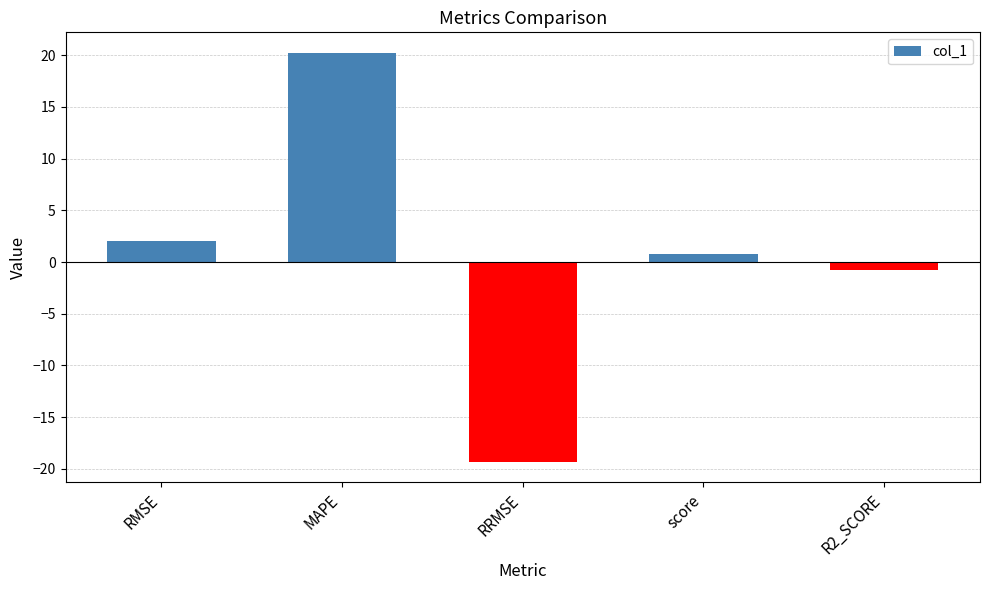

What is the difference between the values at MAPE and score?

19.4